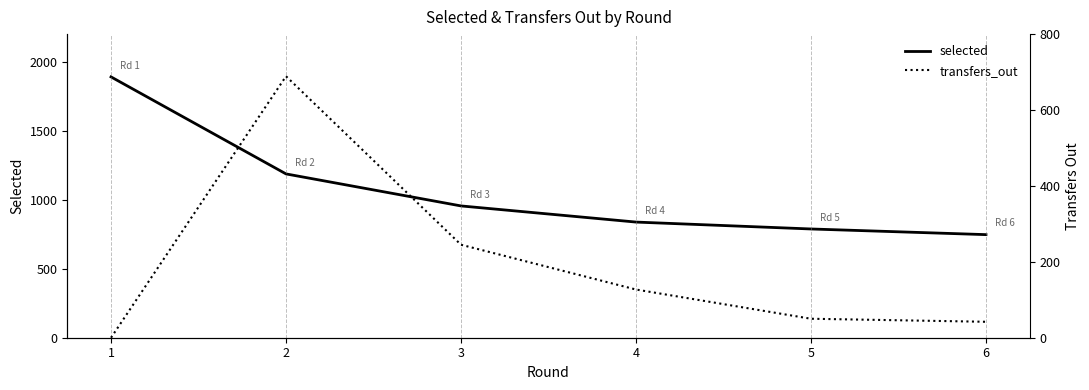

What value does the transfers_out series have at 5?

50